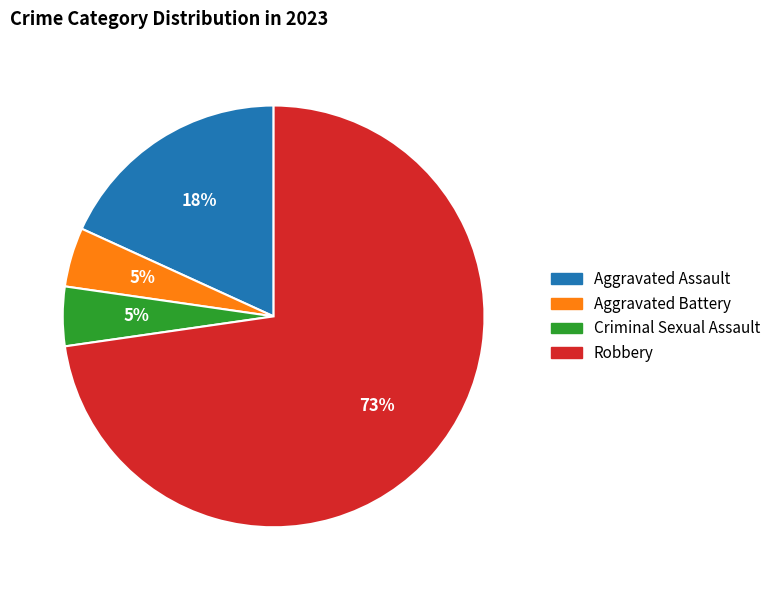

Which slice is the largest?

Robbery